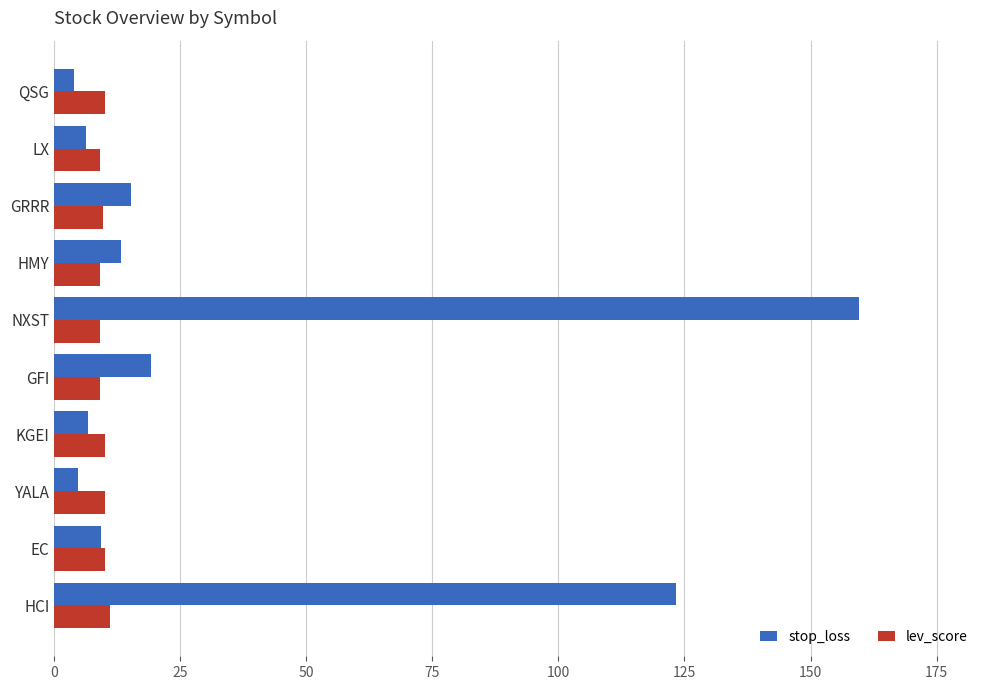

At which category is the sum across all series the highest?

NXST